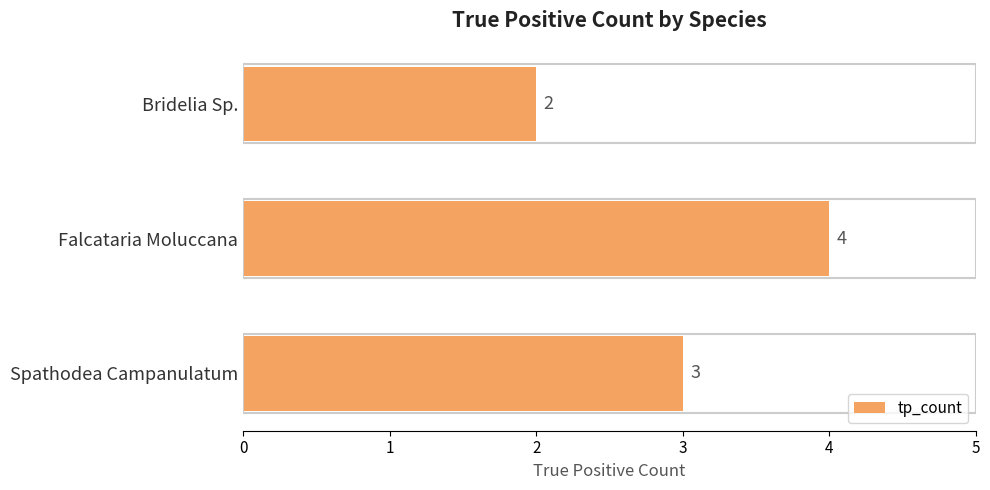

What is the label of the 2nd bar from the top?

Falcataria Moluccana